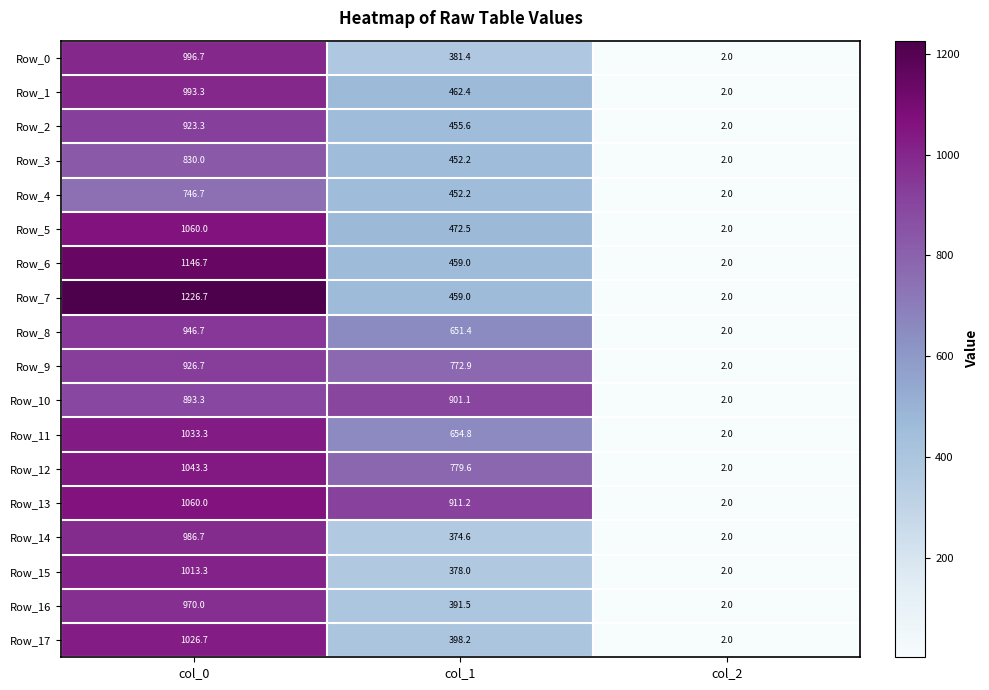

What is the total value across all series at col_0?

17823.4